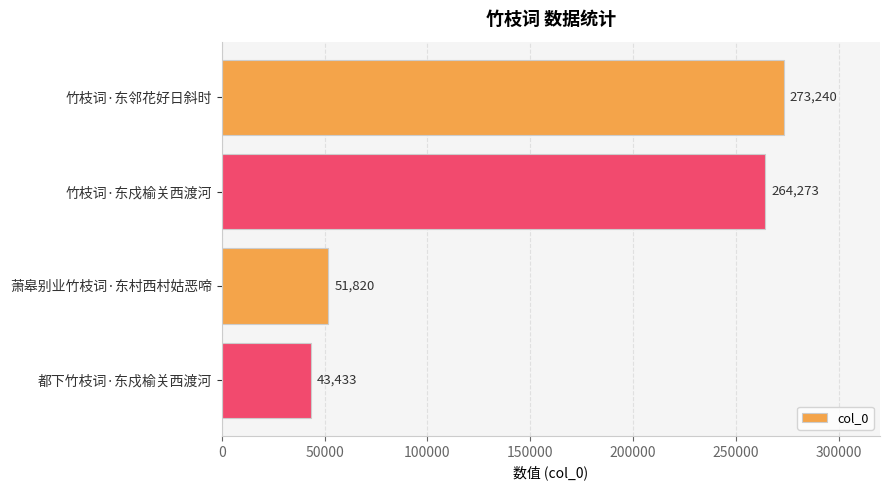

Which category has the lowest value across all series?

都下竹枝词·东戍榆关西渡河